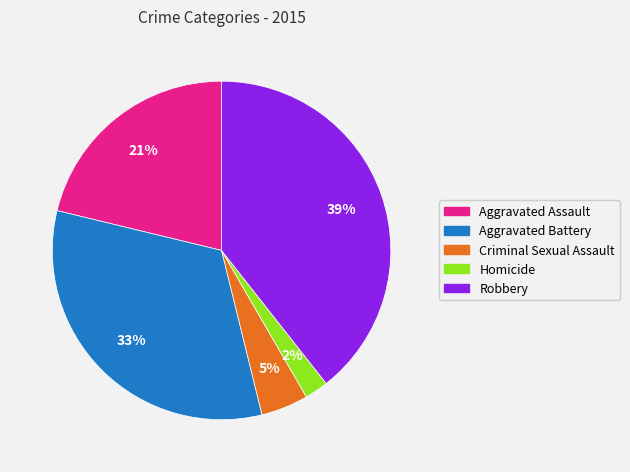

Which has a higher value, Criminal Sexual Assault or Aggravated Battery?

Aggravated Battery